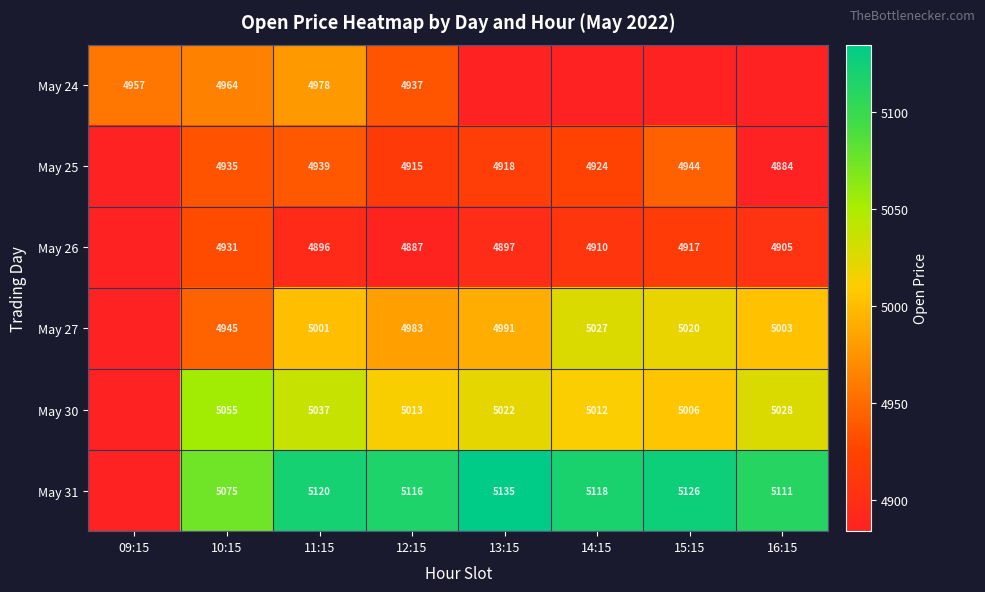

Which has a higher value, 10:15 or 12:15?

10:15